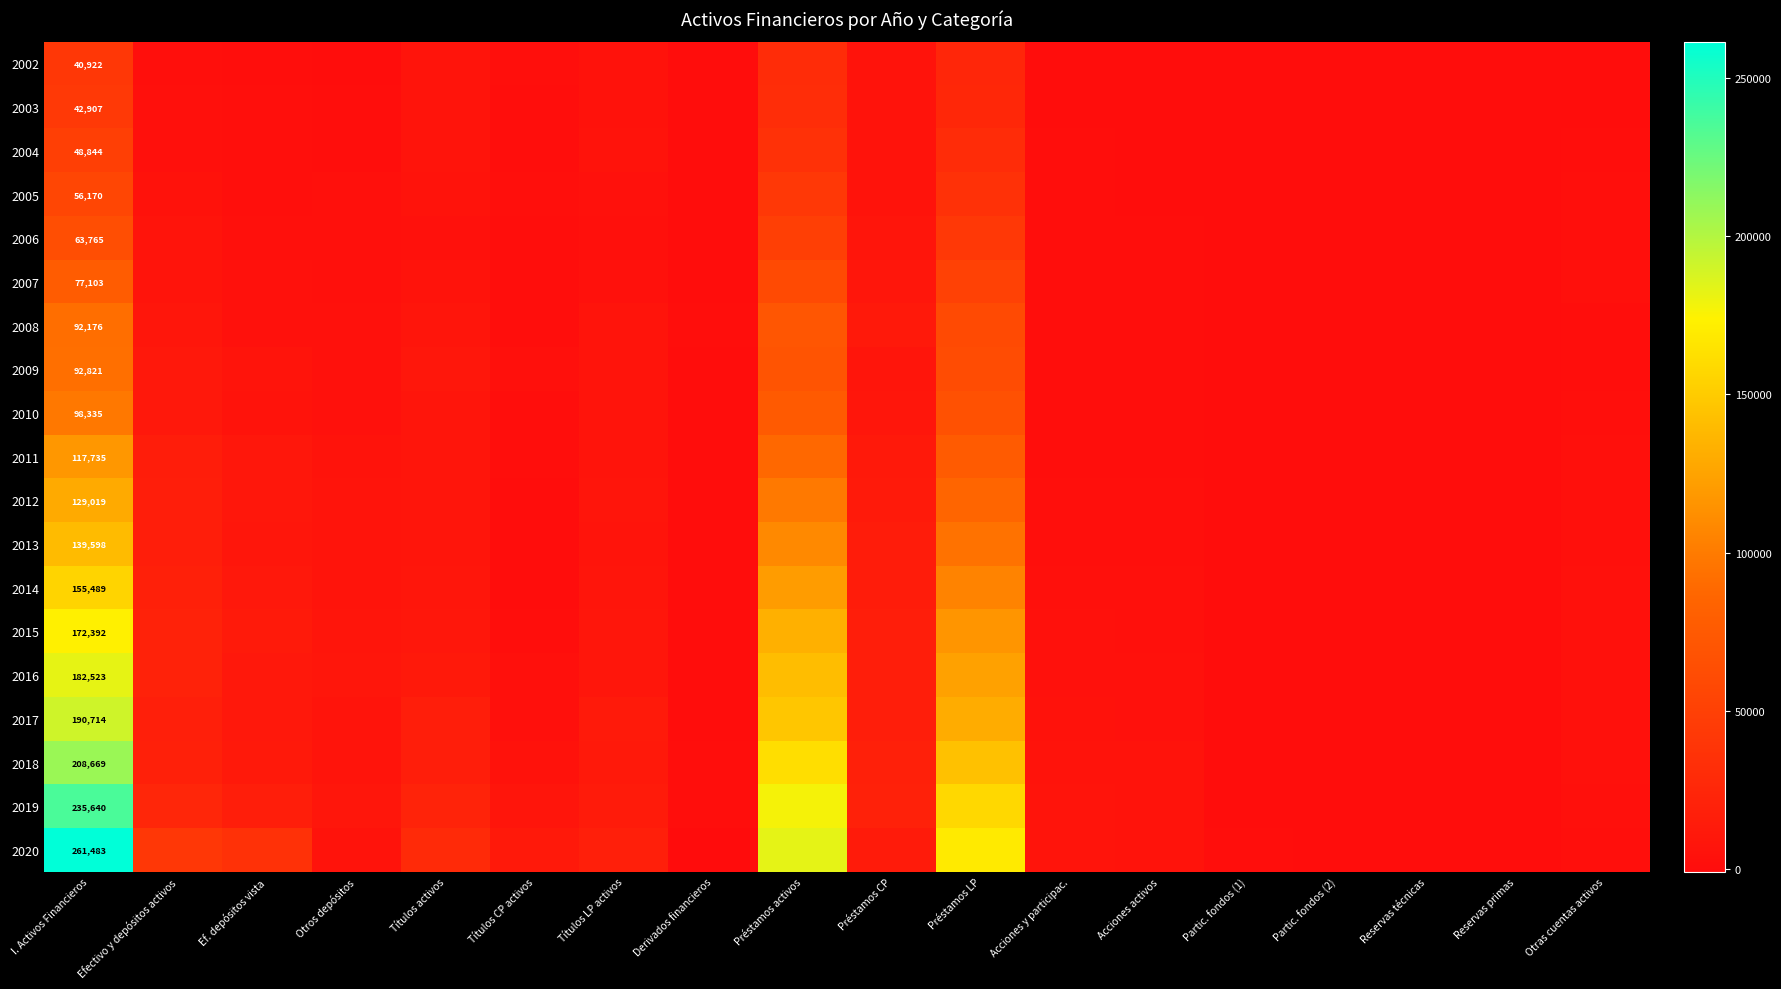

What is the spread (max minus min) of values at I. Activos Financieros?

220561